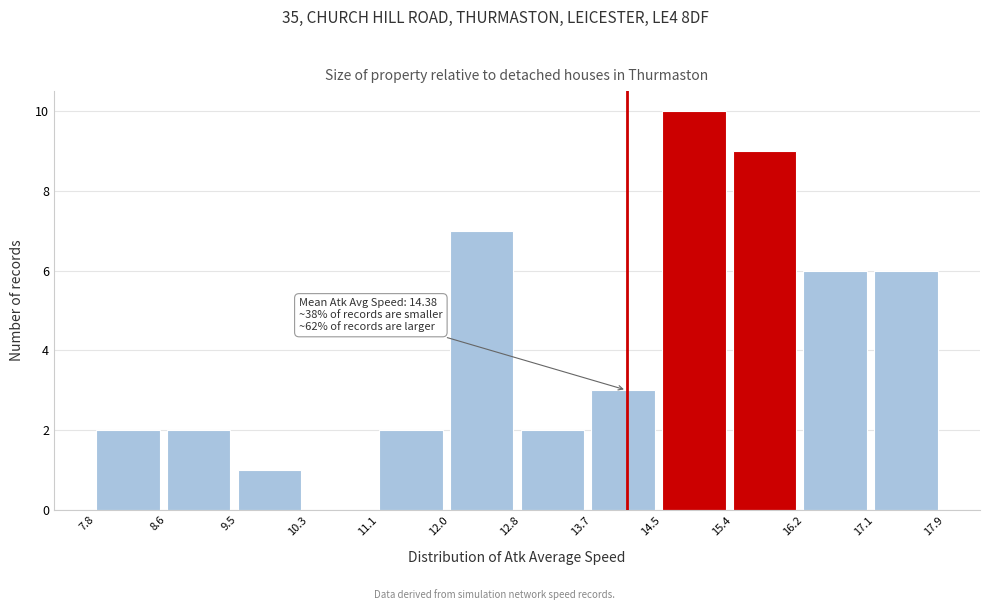

Which range on the x-axis has the tallest bar?

14.5 to 15.4